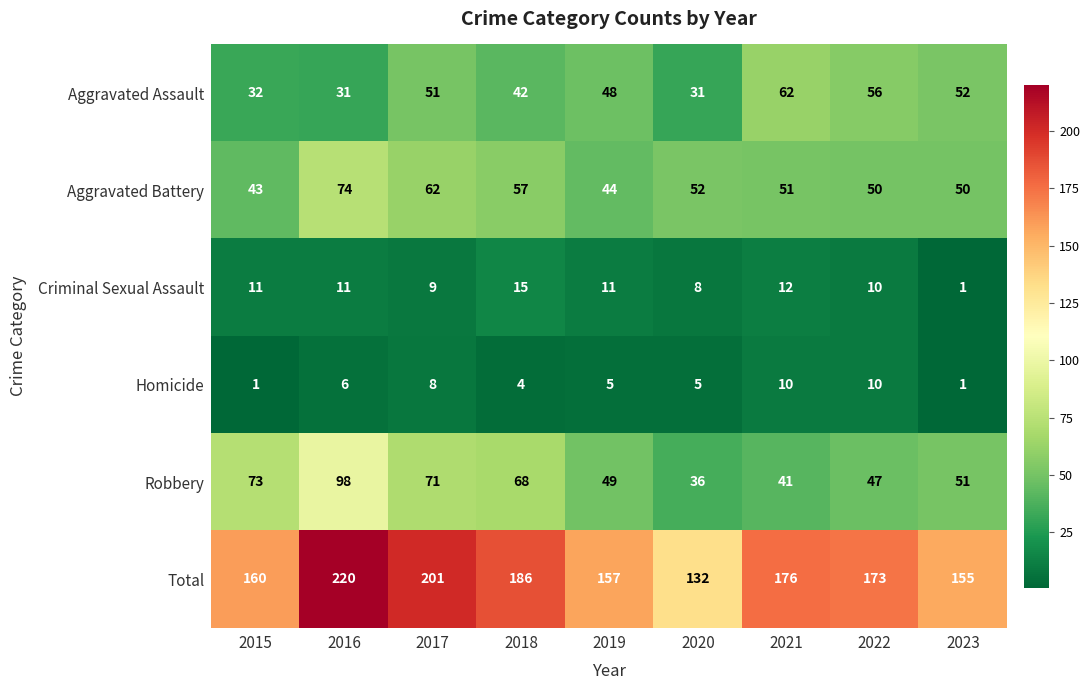

What is the smallest value displayed?

1